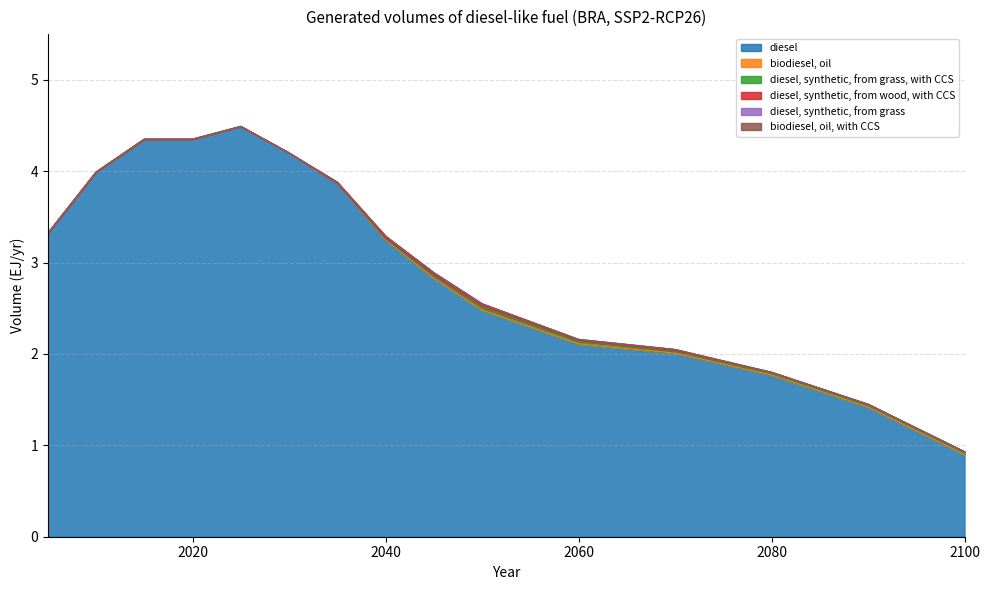

Which has a higher value, 2080 or 2060?

2060